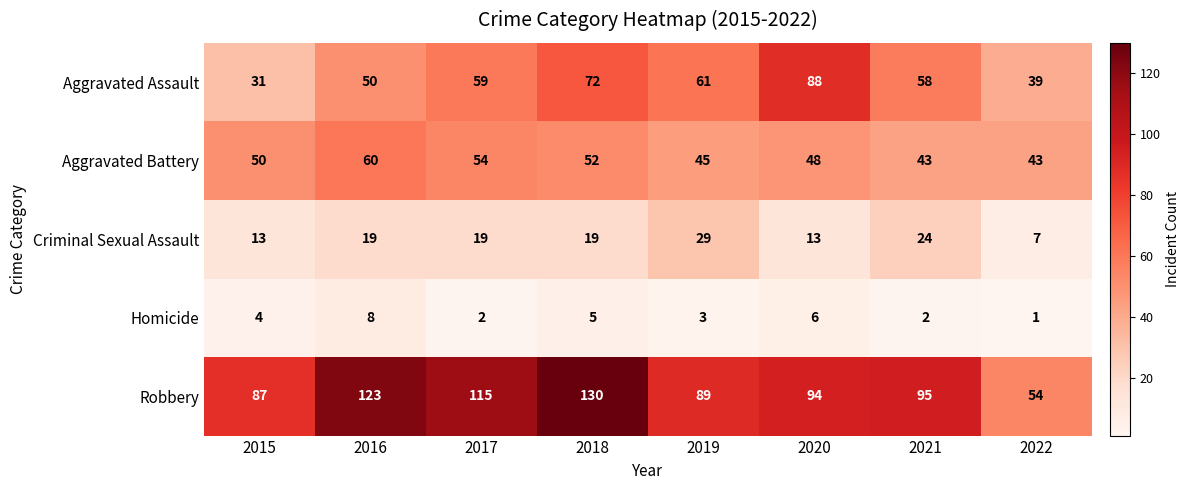

Which series has the largest range (max minus min)?

Robbery